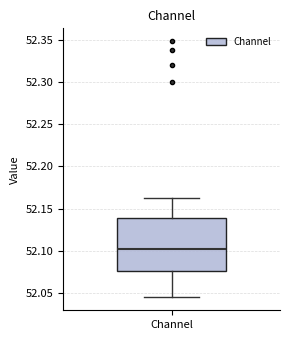

Where does the median line of the box for Channel sit on the y-axis? The values are not printed on the chart, so give them approximately, as read against the axis.

52.100